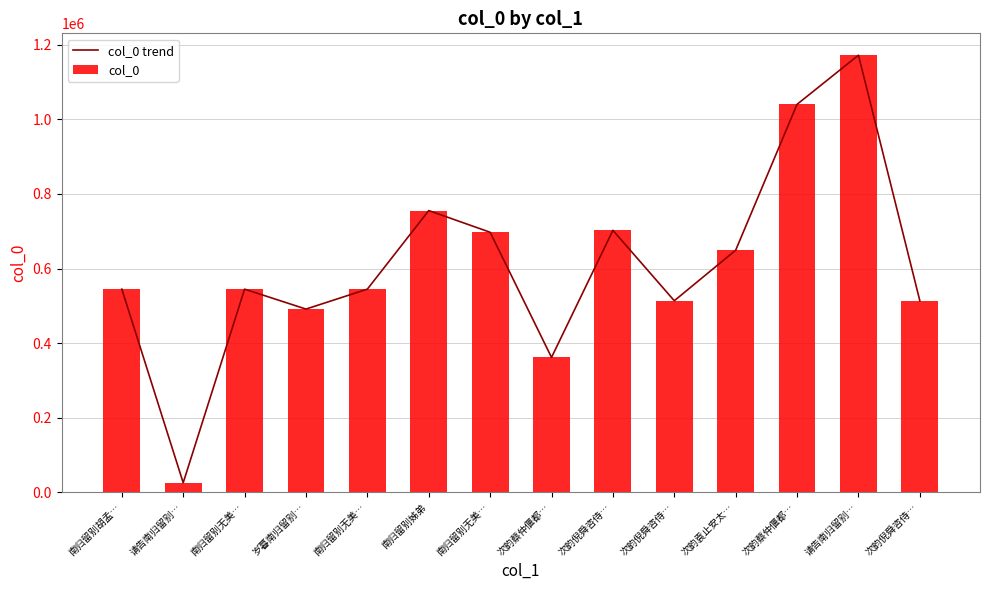

At how many categories does at least one series exceed 981513?

2